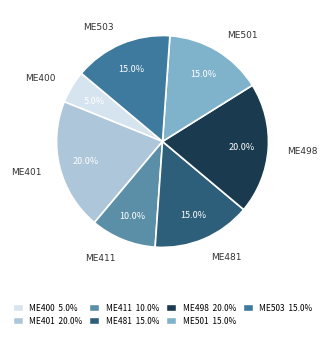

Is there a majority slice in this chart?

No